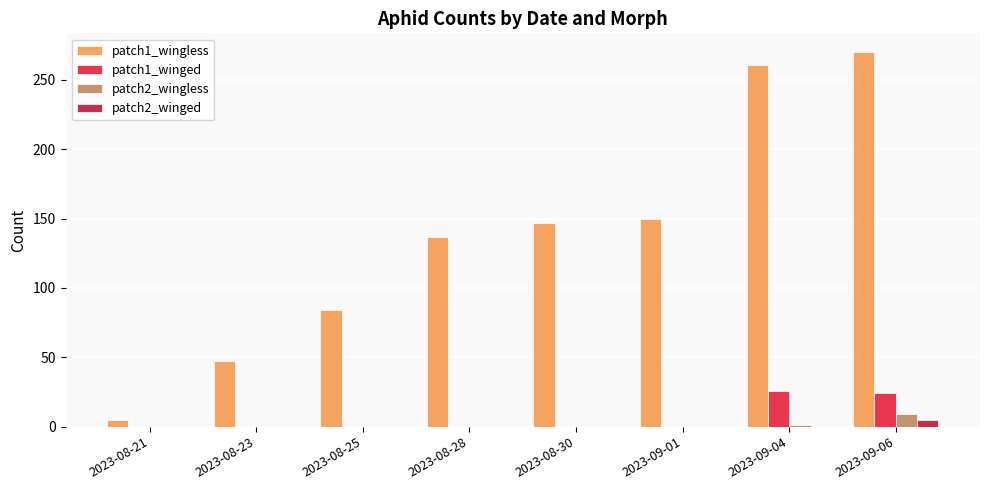

The patch1_winged series shows 0 at 2023-08-25. True or false?

True